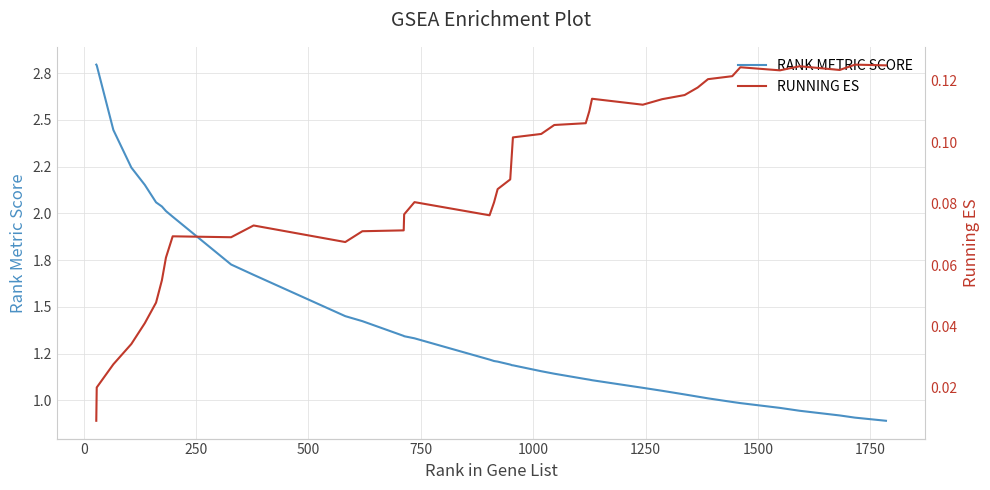

What is the sum of all RANK METRIC SCORE values?

56.6